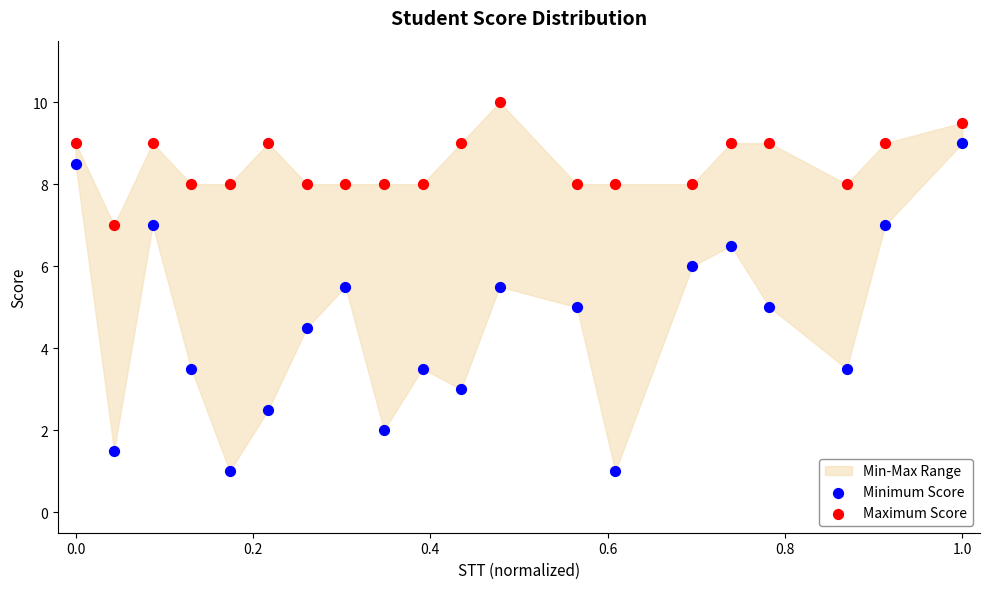

Across all data points, what is the range of Y values (max minus min)?

9.0